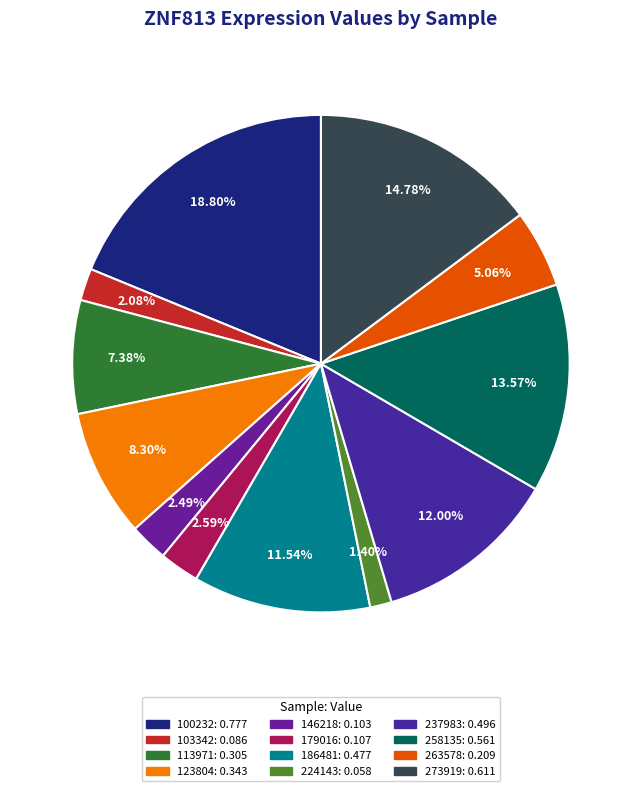

To the nearest percent, what portion does 186481 represent?

12%